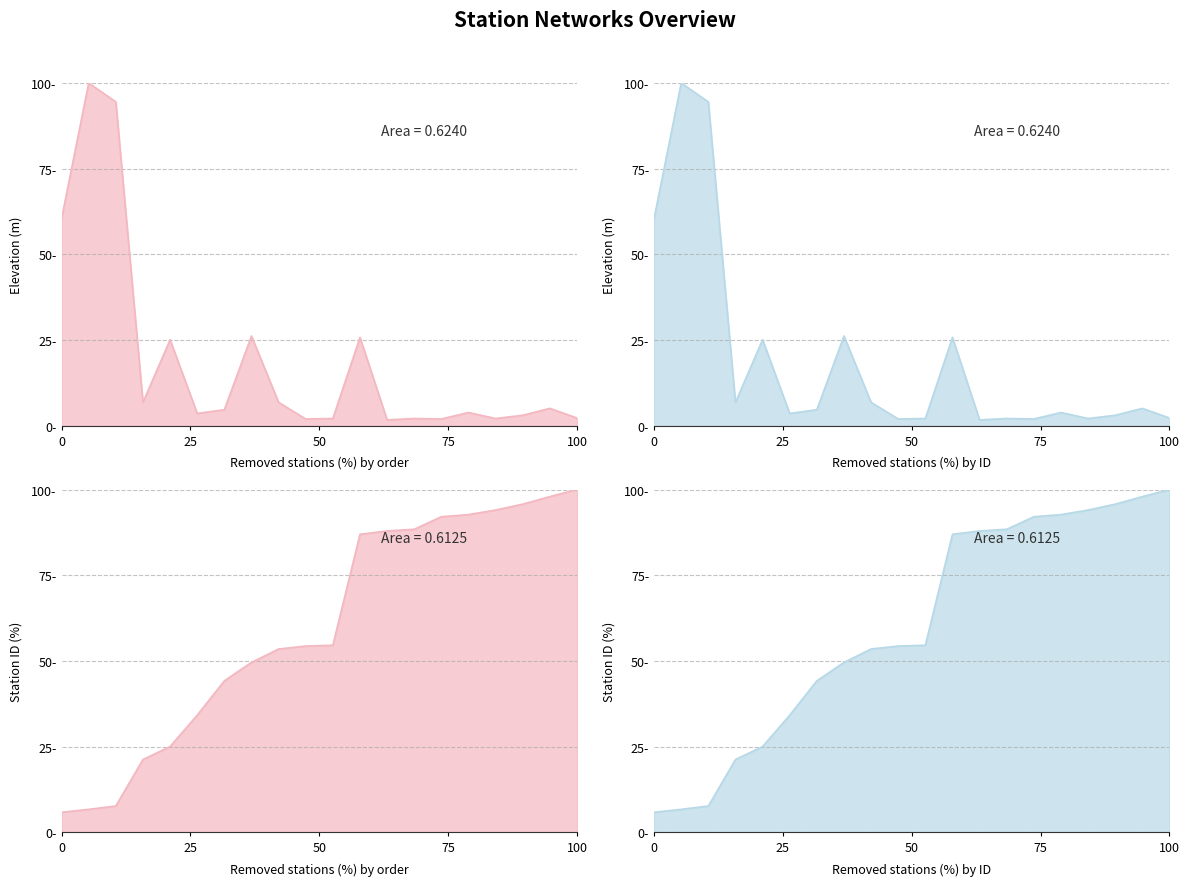

True or false: Station ID (%) has more than 0 interior local peaks.

False